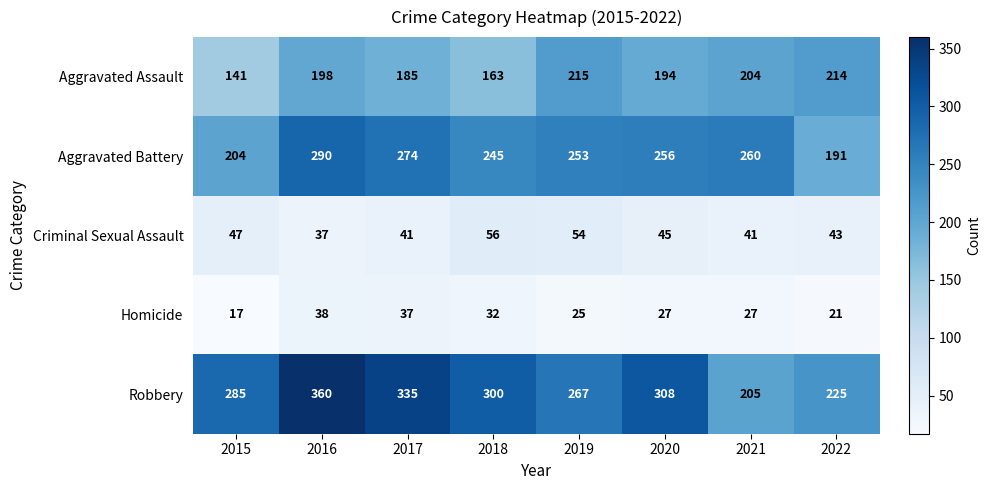

Rank the series at 2015 from lowest to highest value.

Homicide, Criminal Sexual Assault, Aggravated Assault, Aggravated Battery, Robbery